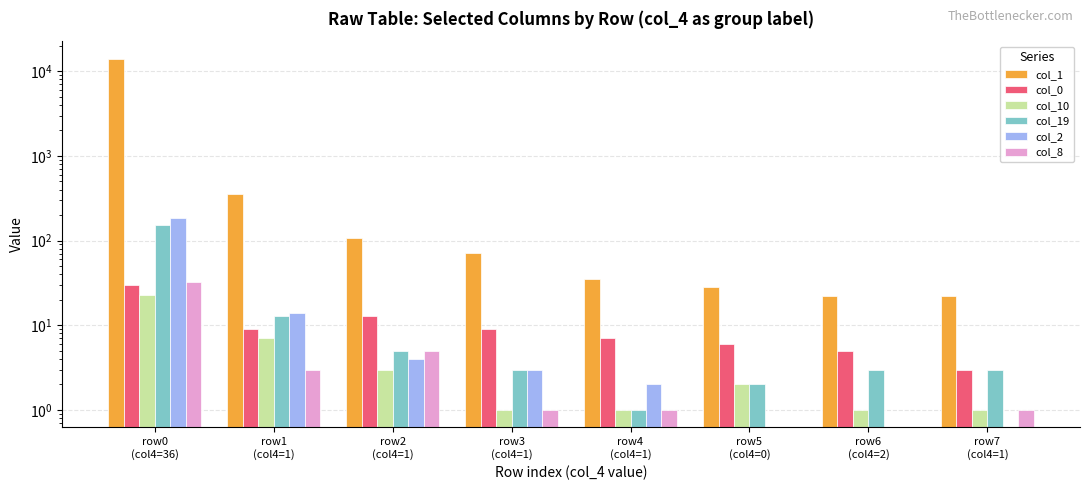

How many values in the col_2 series exceed 3?

3